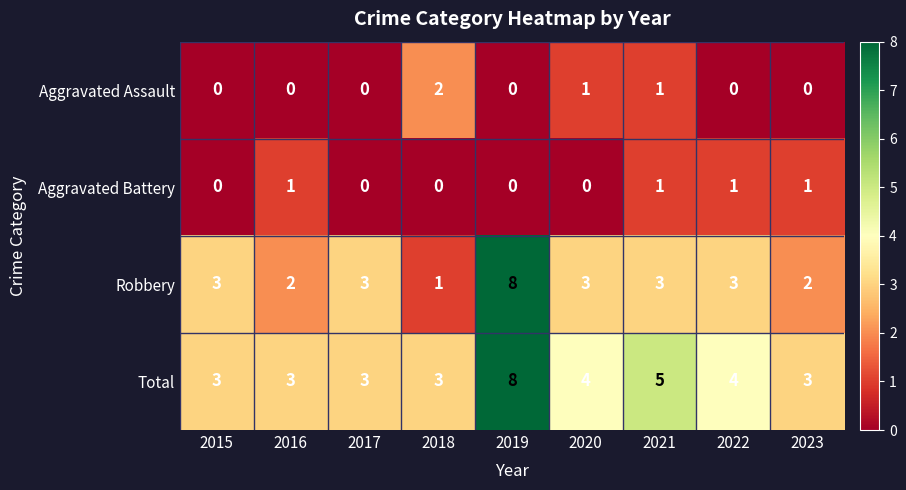

What is the sum of all Total values?

36